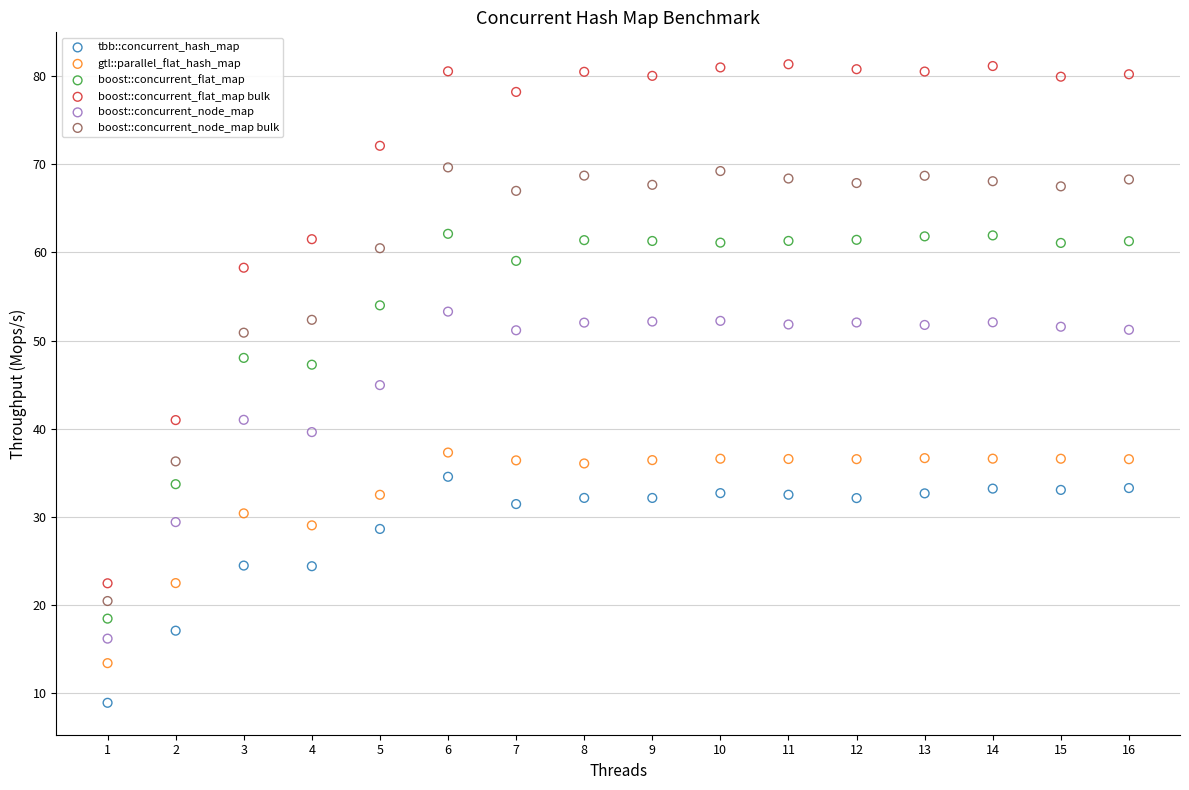

What is the X range (max minus min) for the scatter plot?

15.0